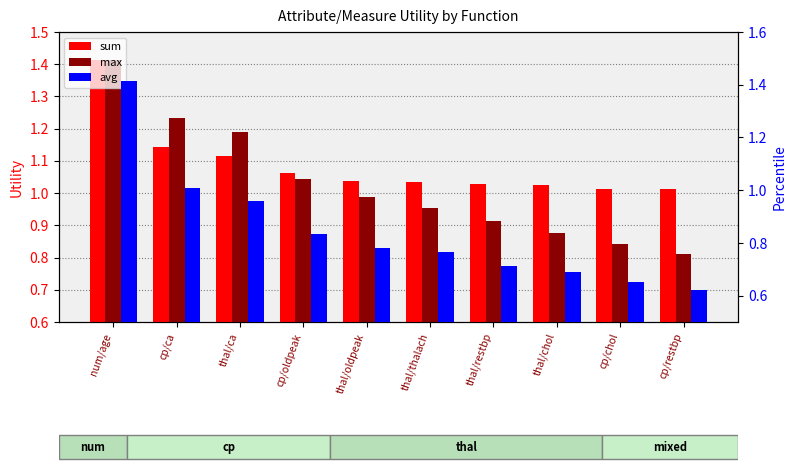

At which label does sum reach its peak?

num/age